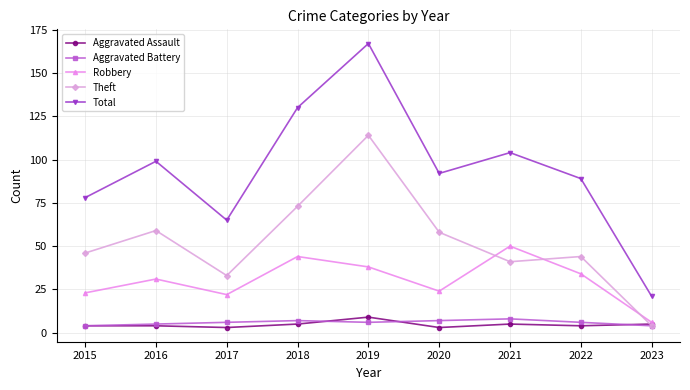

True or false: Total and Robbery intersect in this chart.

False